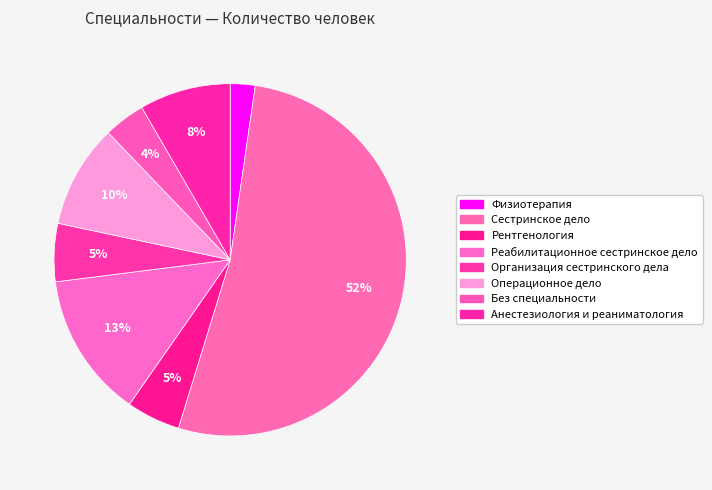

How many segments does this pie chart have?

8